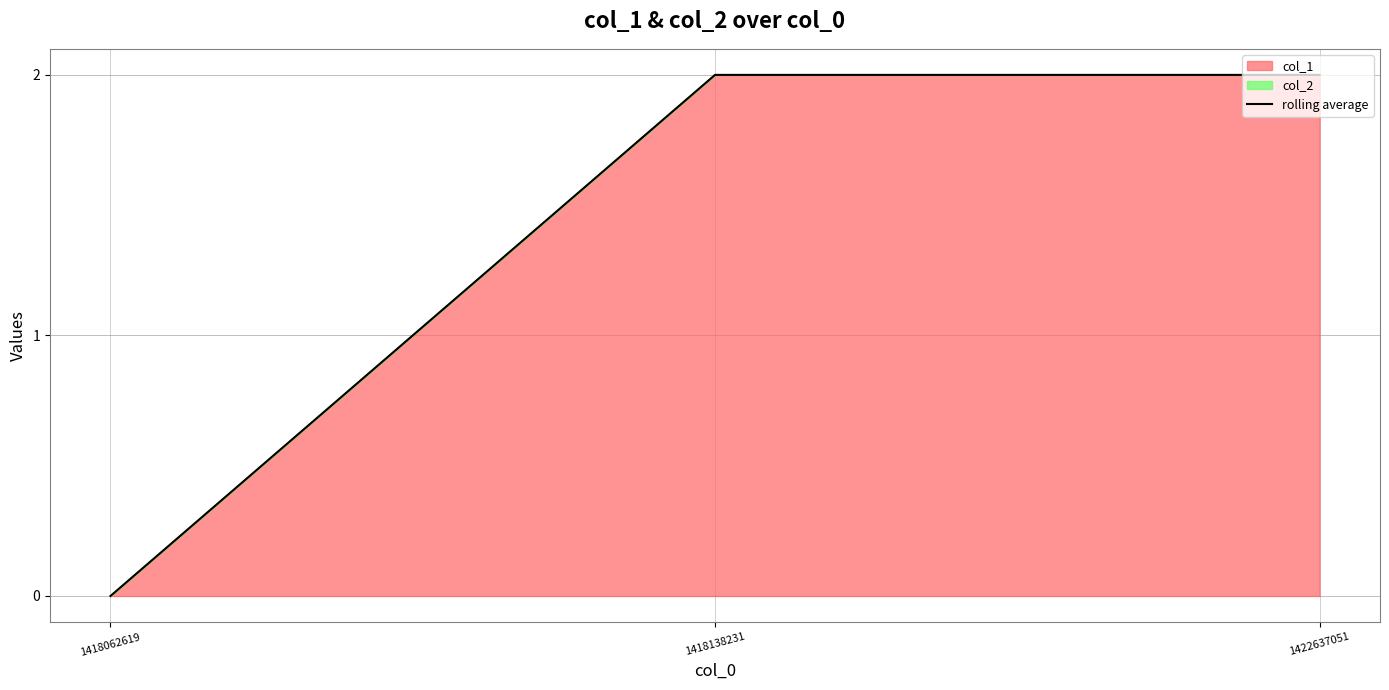

At which category does the chart reach its peak across all series?

1418138231